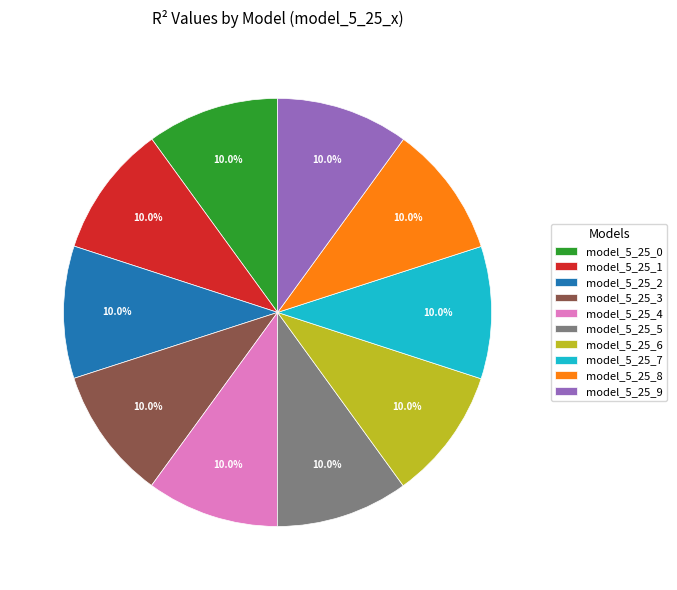

Is model_5_25_0 the majority of the pie?

No